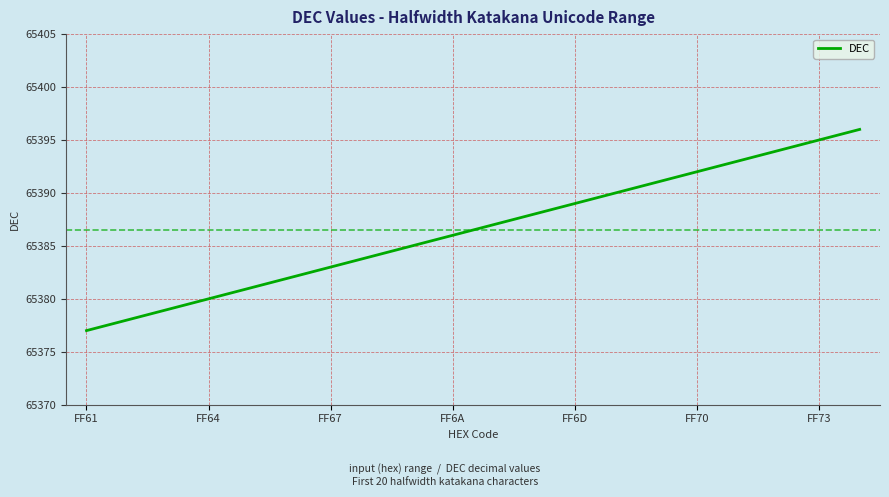

Does the chart have visible grid lines?

Yes